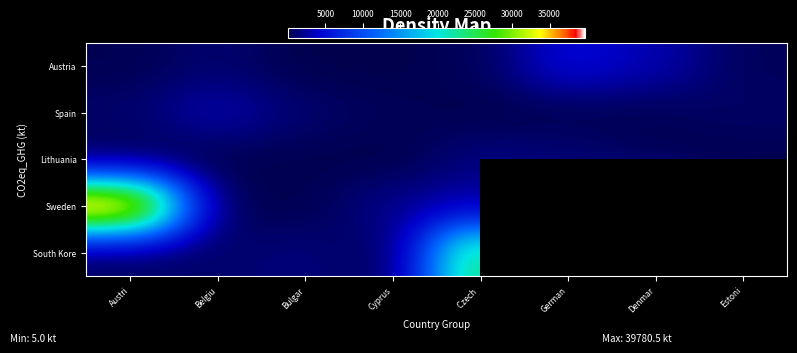

At how many categories does at least one series exceed 17706?

2